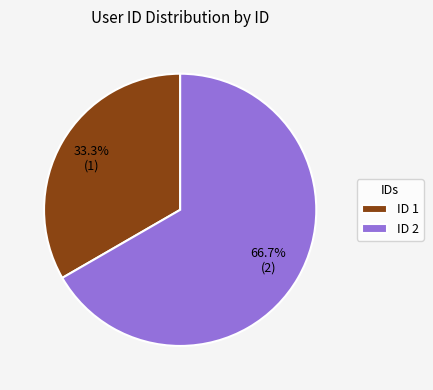

How many segments does this pie chart have?

2